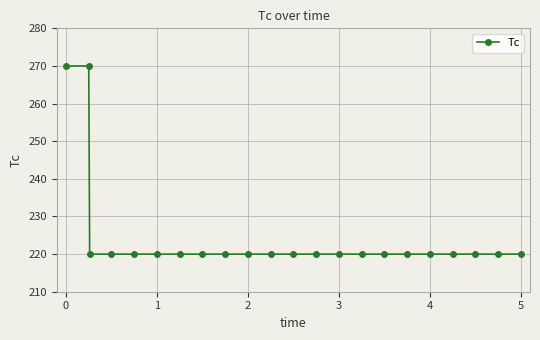

Reading left to right, list all the values displayed in this chart.

270	270	220	220	220	220	220	220	220	220	220	220	220	220	220	220	220	220	220	220	220	220